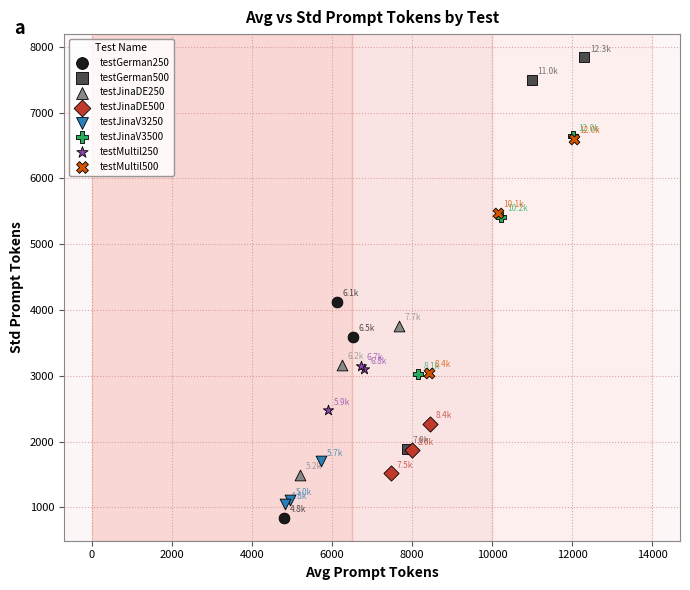

Which series reaches the maximum Y coordinate?

testGerman500